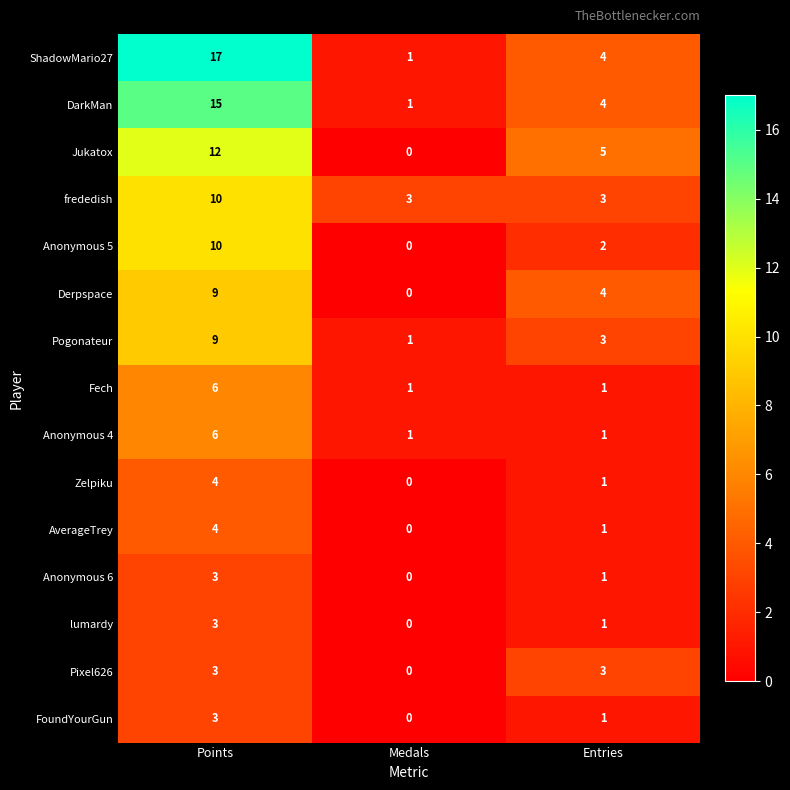

Which series has the largest range (max minus min)?

ShadowMario27